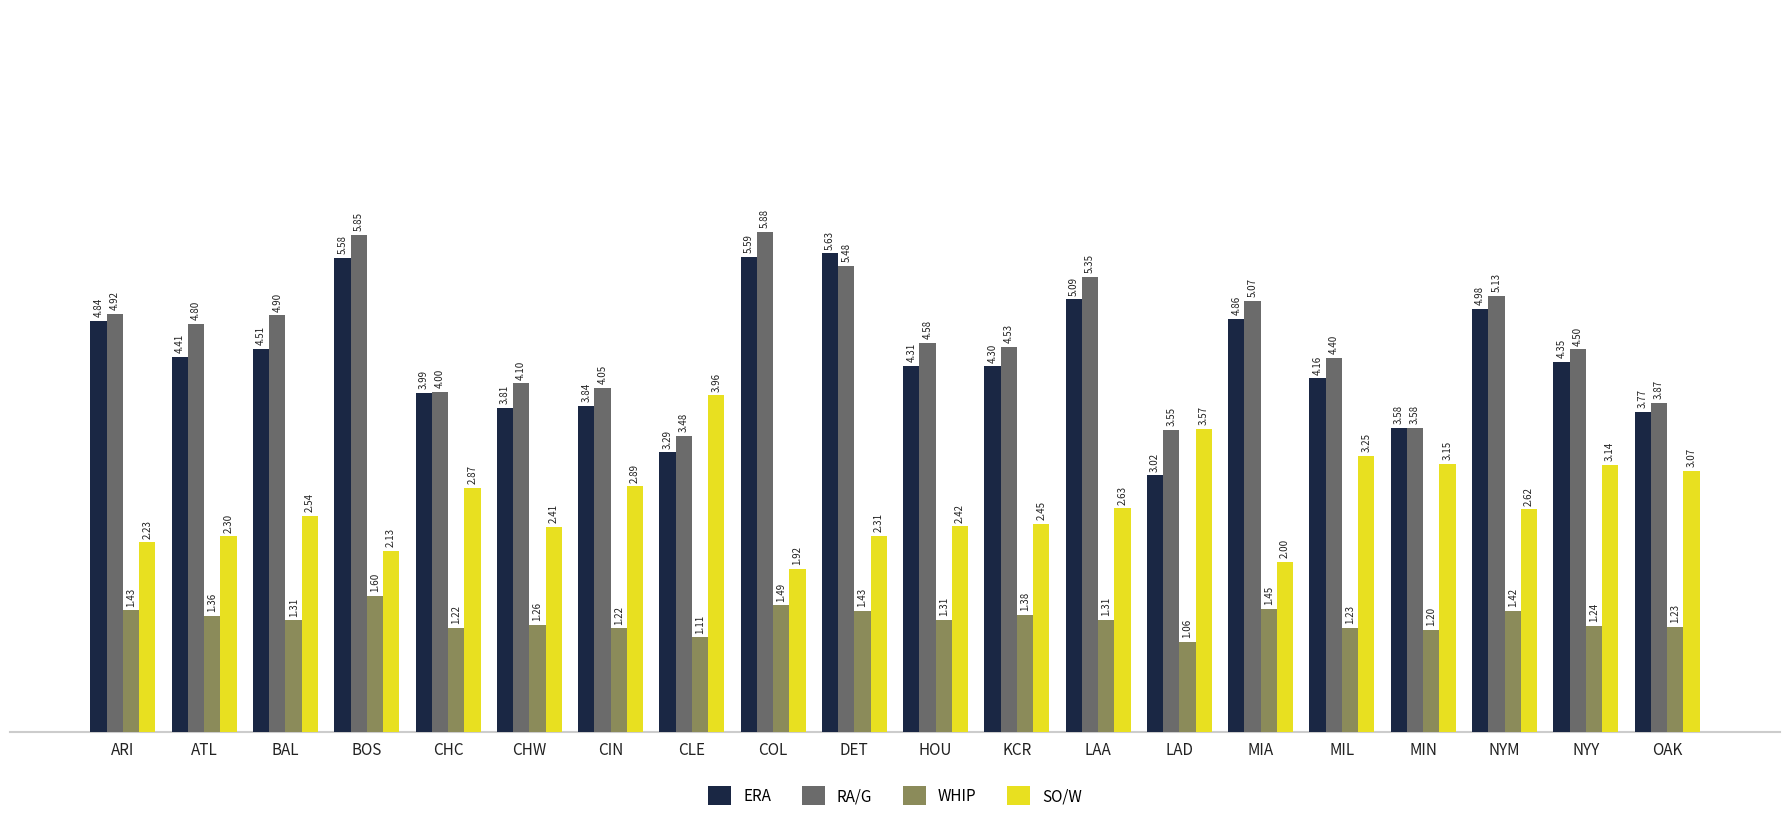

Which series changed the most between COL and MIL?

RA/G